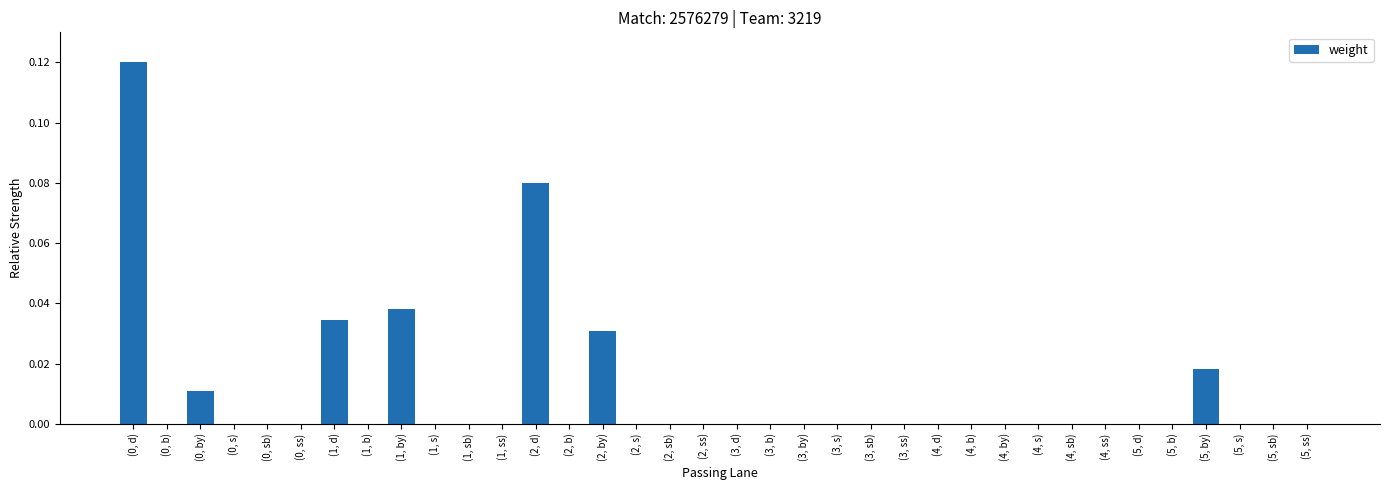

The value at (1, ss) is 0.0. True or false?

True